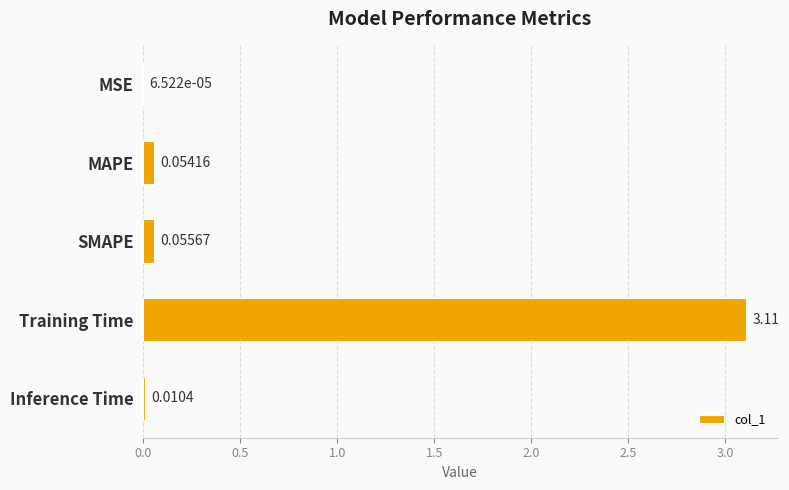

What is the sum of all values?

3.2